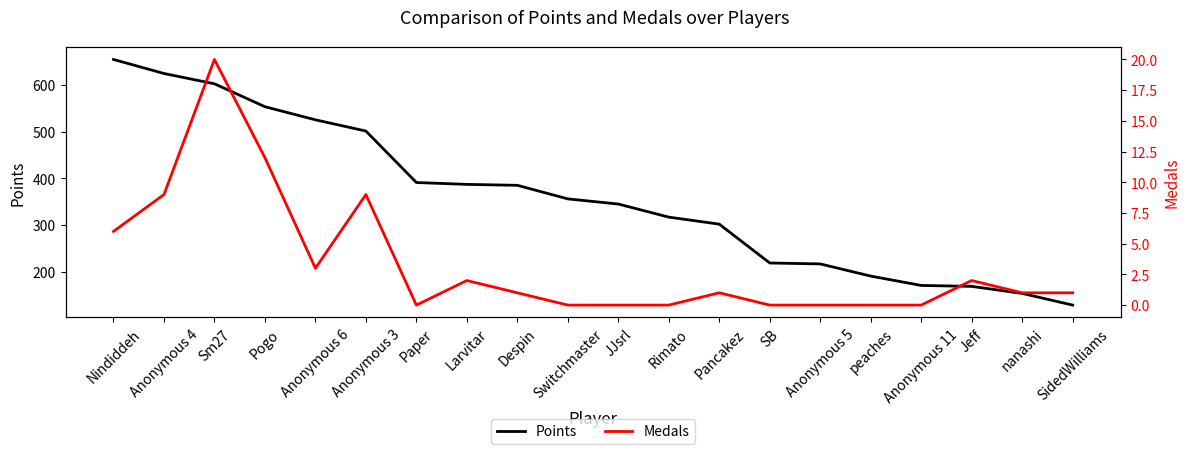

Which series has the widest spread of values?

Points